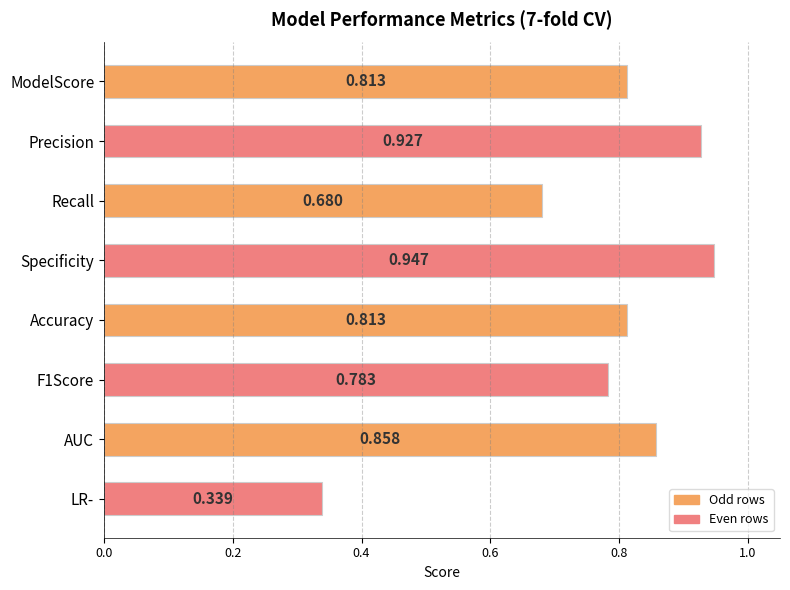

What is the label of the 2nd bar from the bottom?

AUC